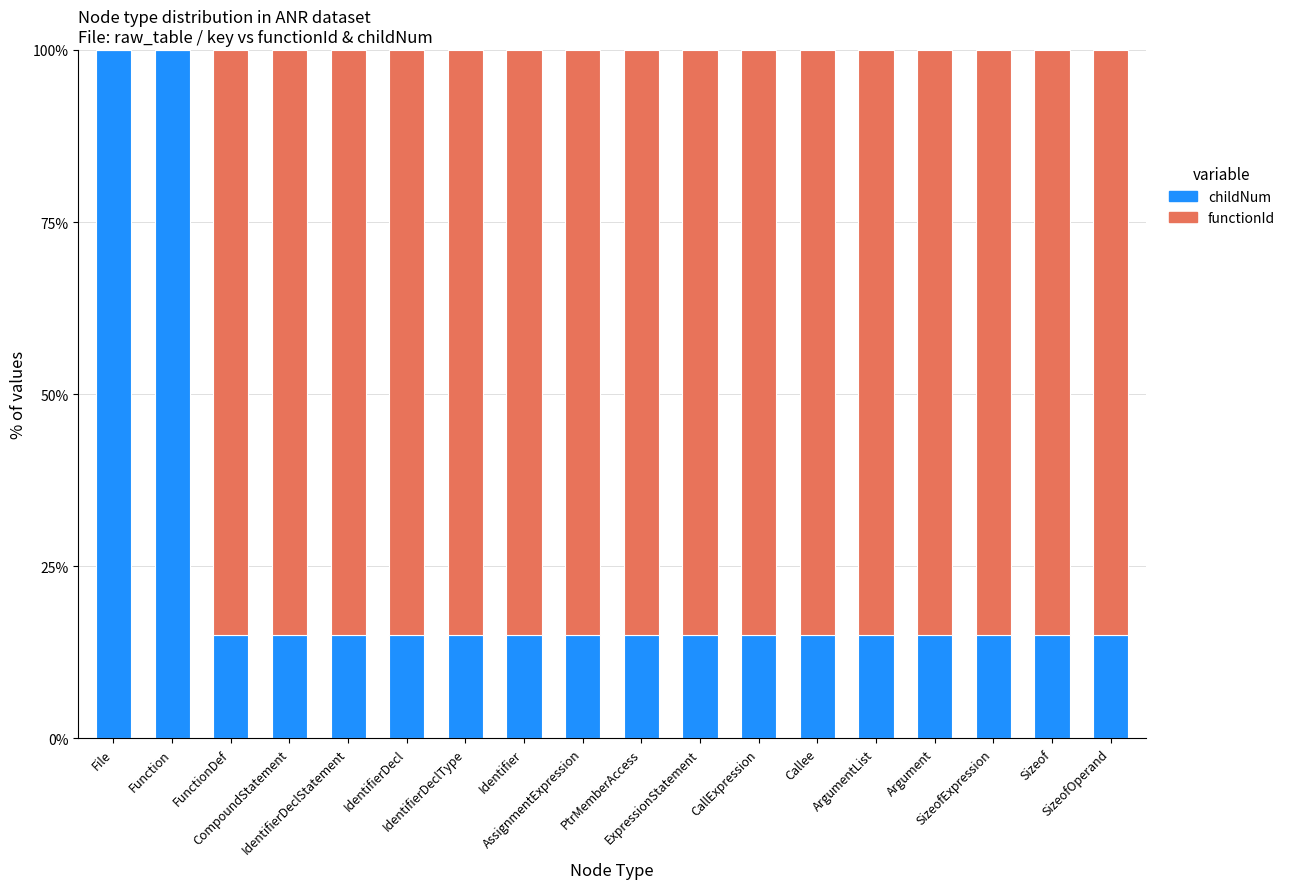

How many series are shown in this chart?

2